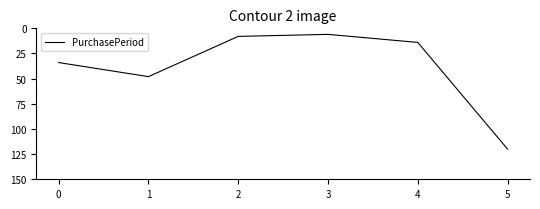

The value at 0 is 52. True or false?

False